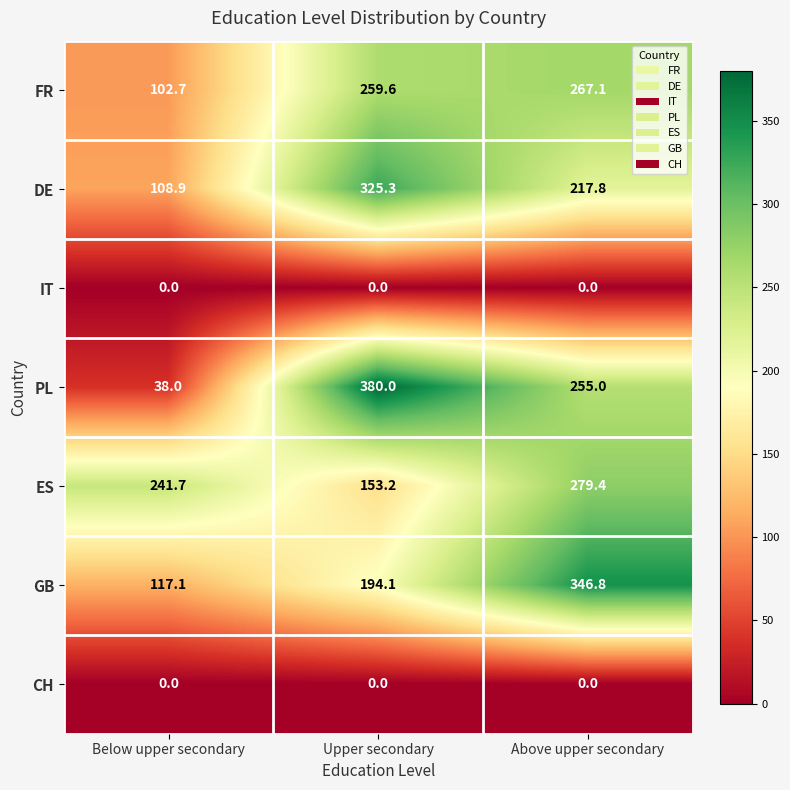

Which series has the largest total across all categories?

ES